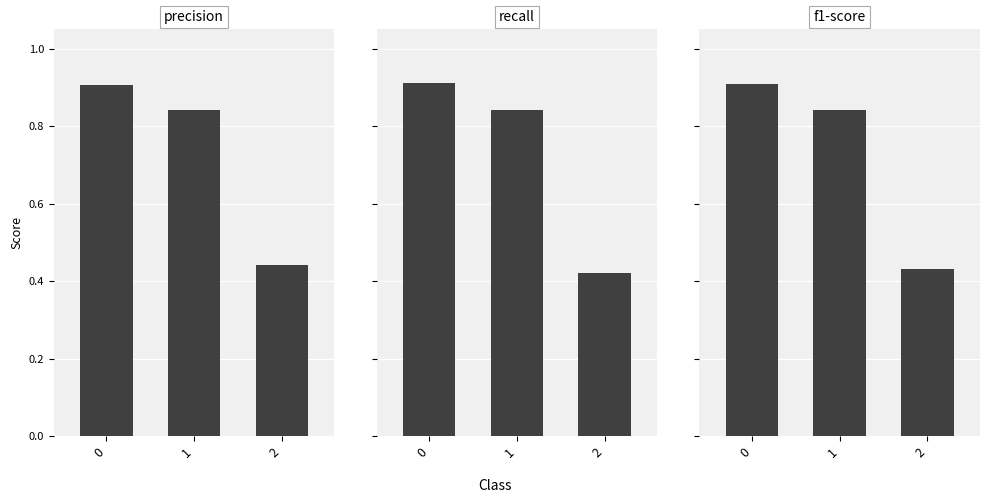

Reading left to right, transcribe all the data shown in this chart.

precision: 0.9	0.8	0.4
recall: 0.9	0.8	0.4
f1-score: 0.9	0.8	0.4